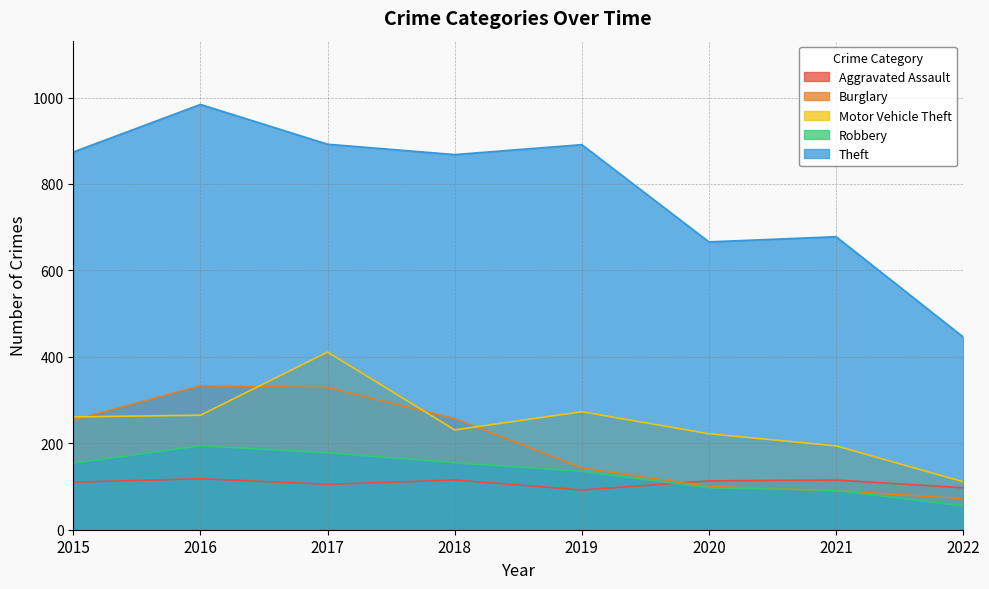

Reading left to right, list all the values displayed in this chart.

Aggravated Assault: 110	118	105	115	92	113	115	97
Burglary: 254	333	329	257	143	100	90	72
Motor Vehicle Theft: 261	265	411	231	273	222	194	111
Robbery: 154	194	178	155	135	97	91	55
Theft: 874	984	892	868	891	666	678	446